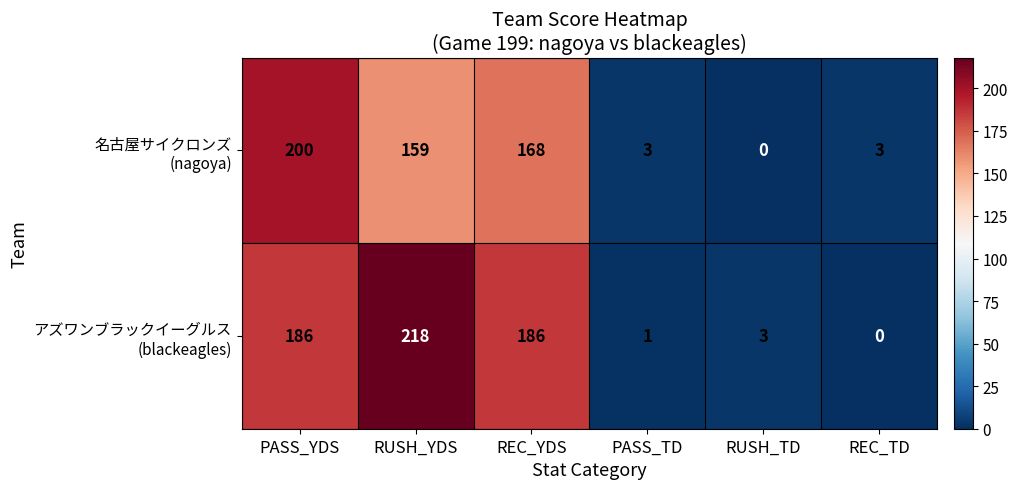

Count the number of categories in the chart.

6